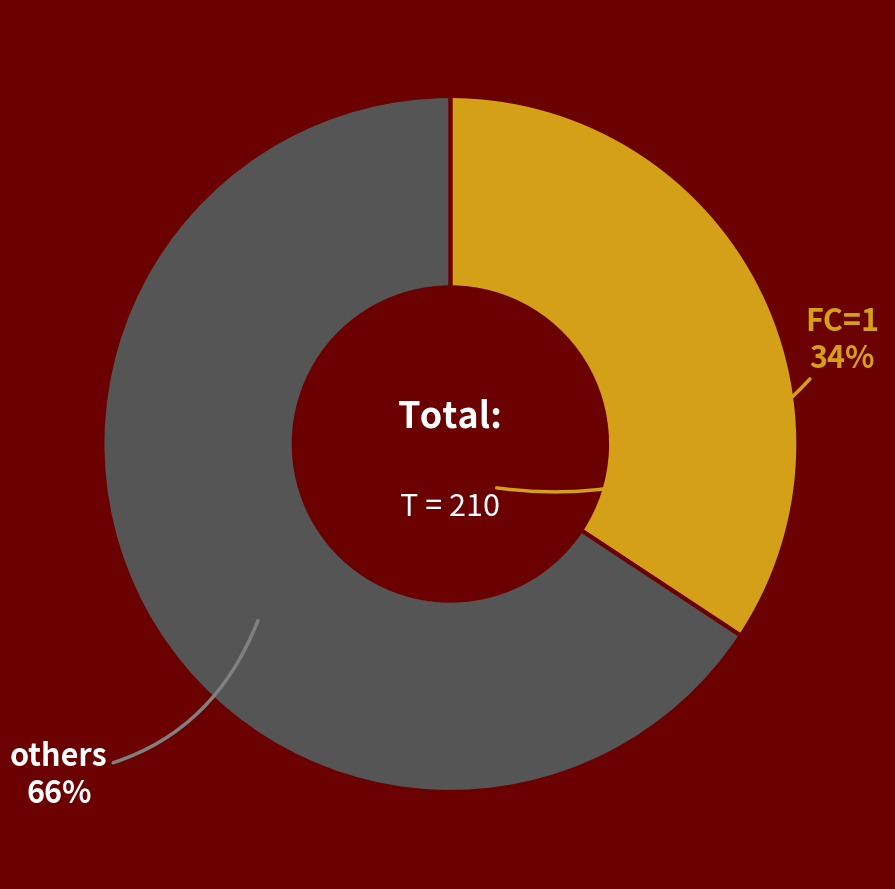

What is the ratio of the value at others to the value at FC=1?

1.9